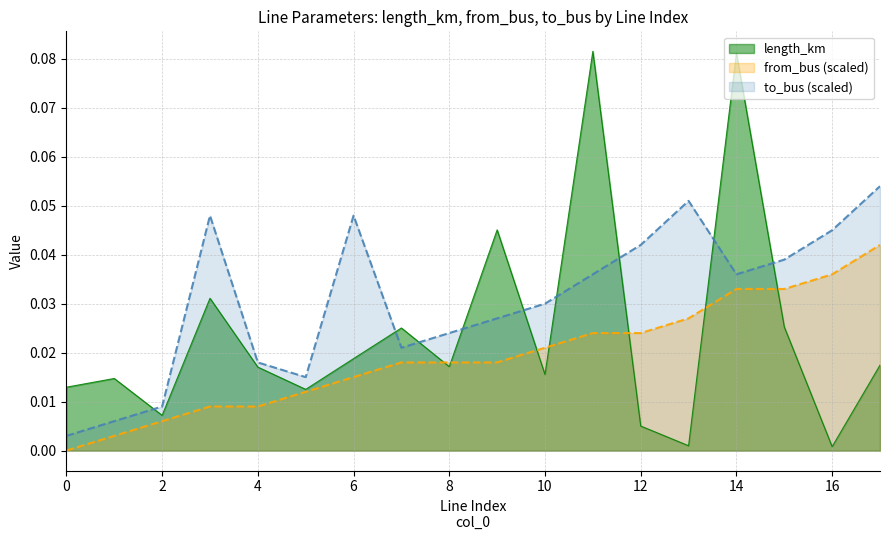

Which category has the highest value across all series?

11